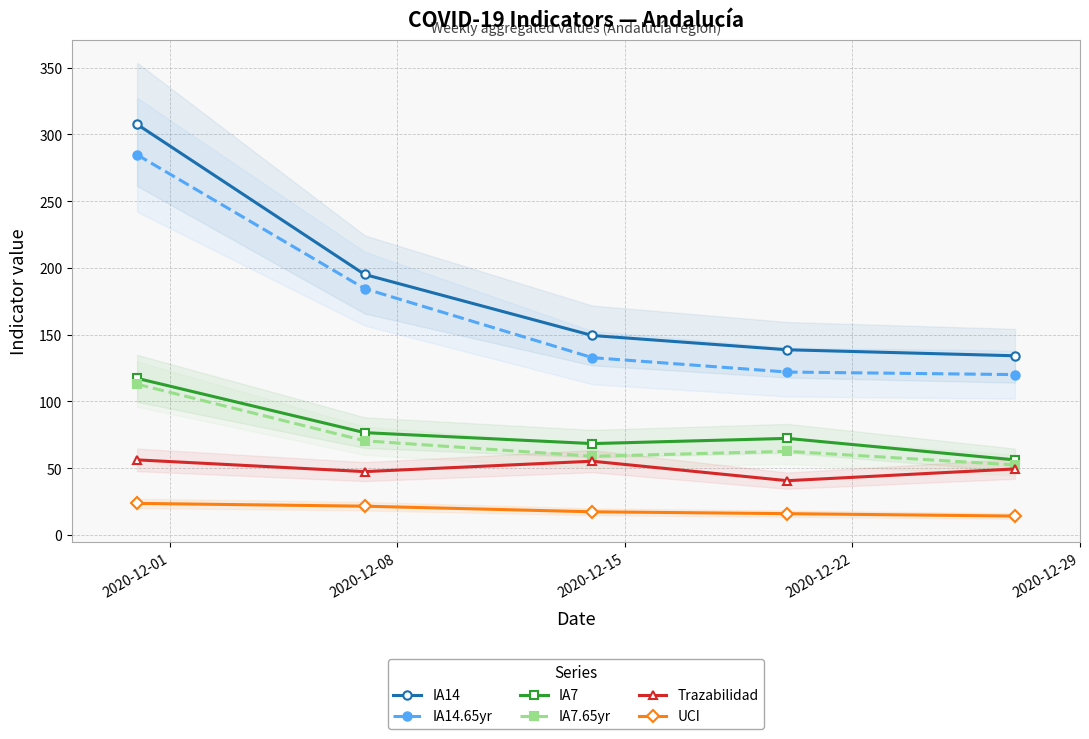

True or false: UCI has more than 2 points higher than both neighbors.

False